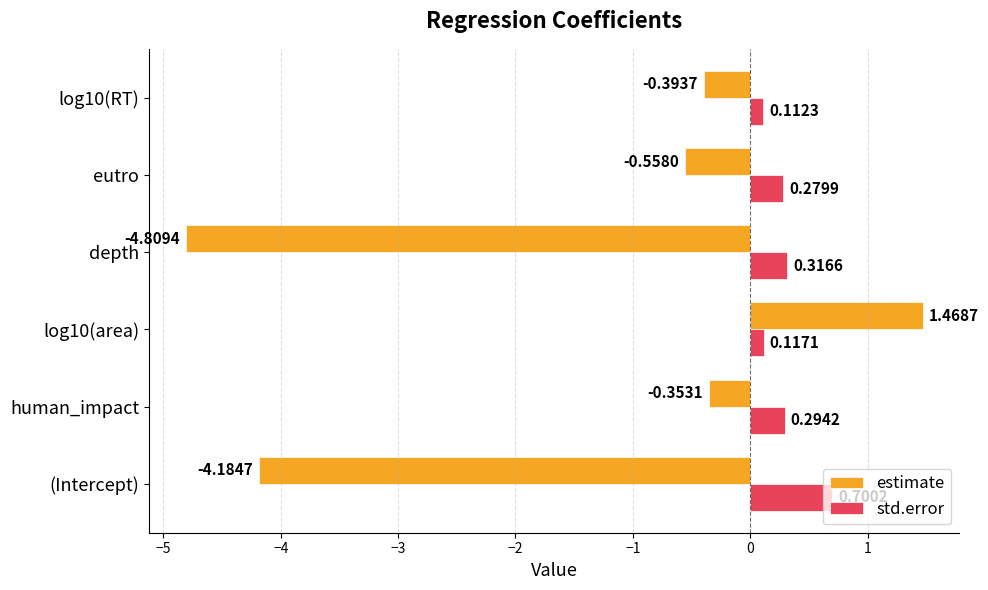

At which category does the chart reach its peak across all series?

log10(area)